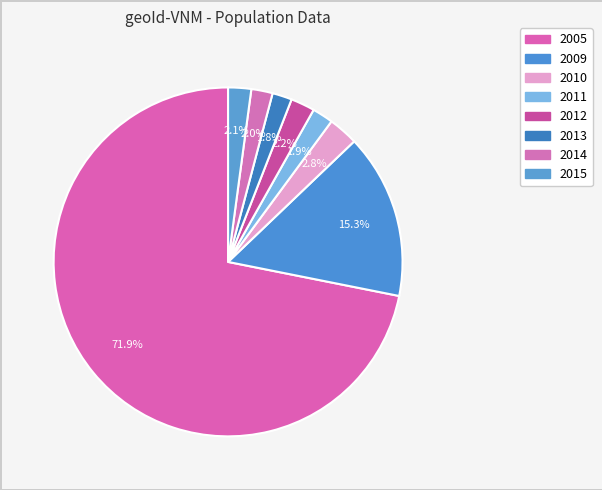

Count the number of slices in the pie.

8